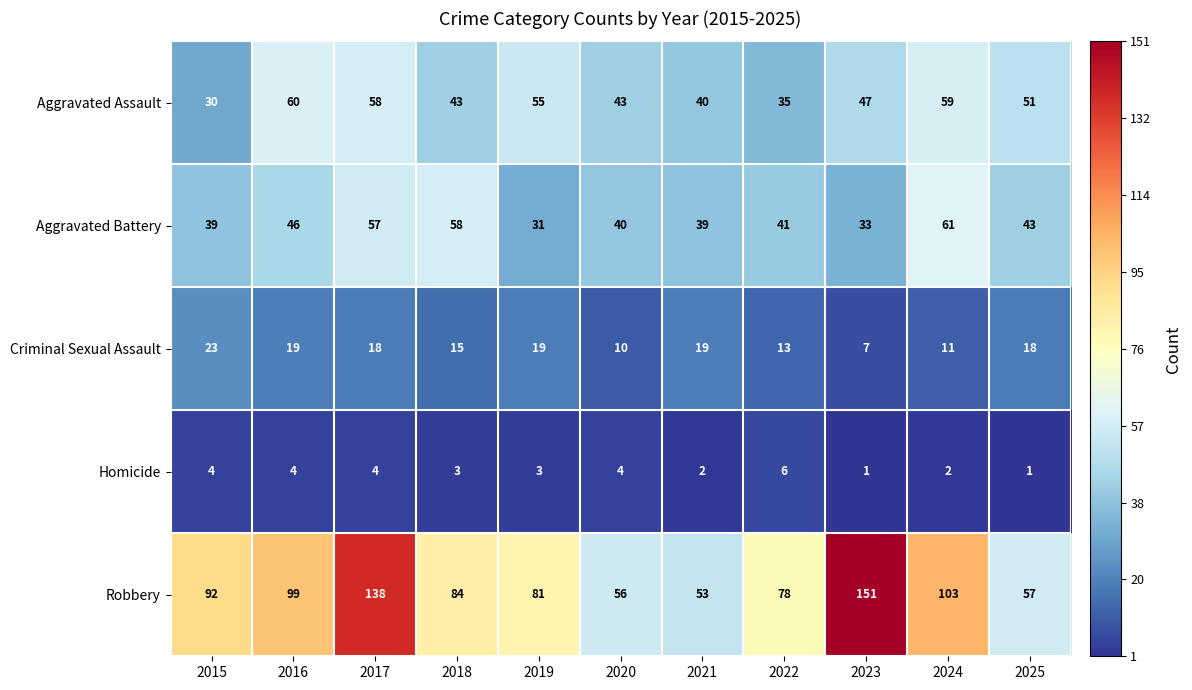

Where is Robbery nearest to the value 102?

2024